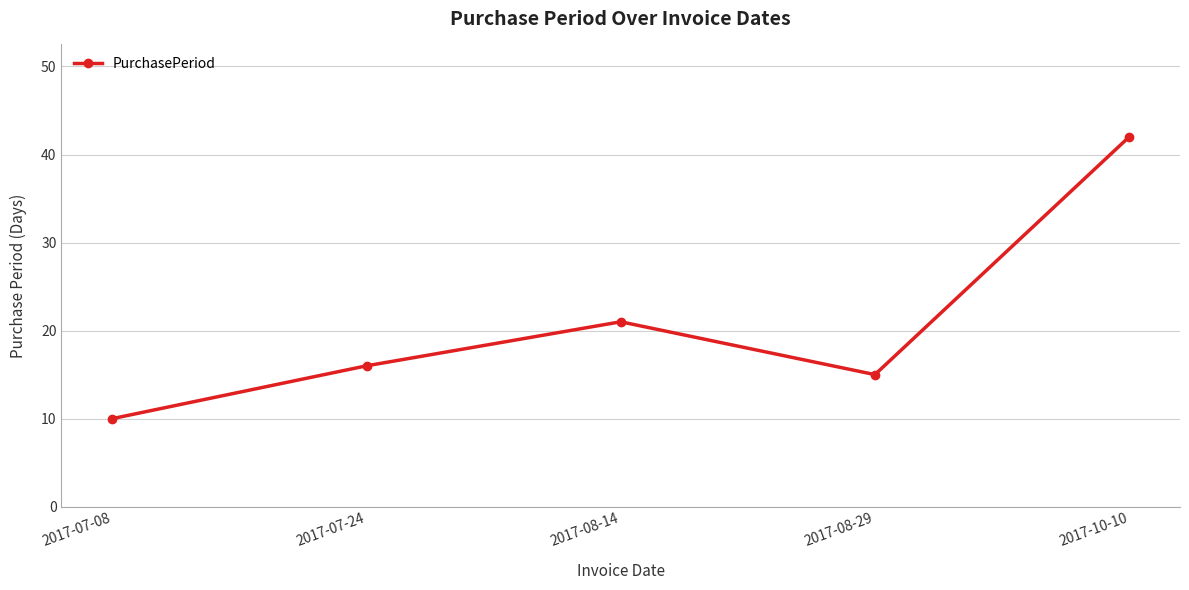

What is the smallest value displayed?

10